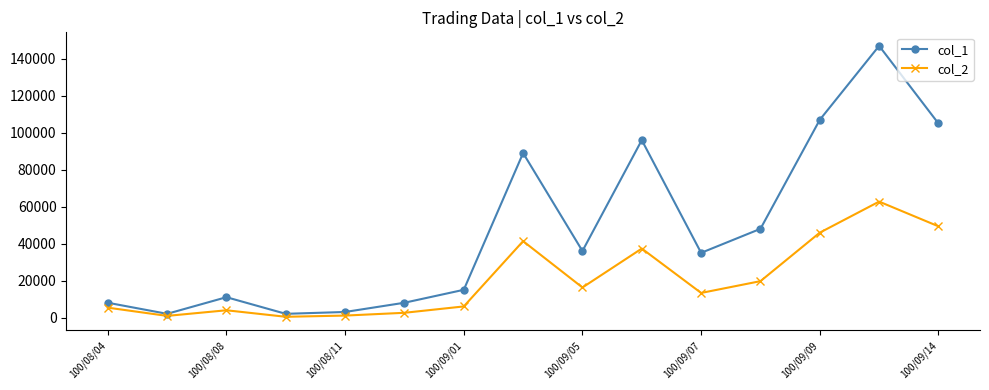

List the series in order of their overall mean, highest first.

col_1, col_2